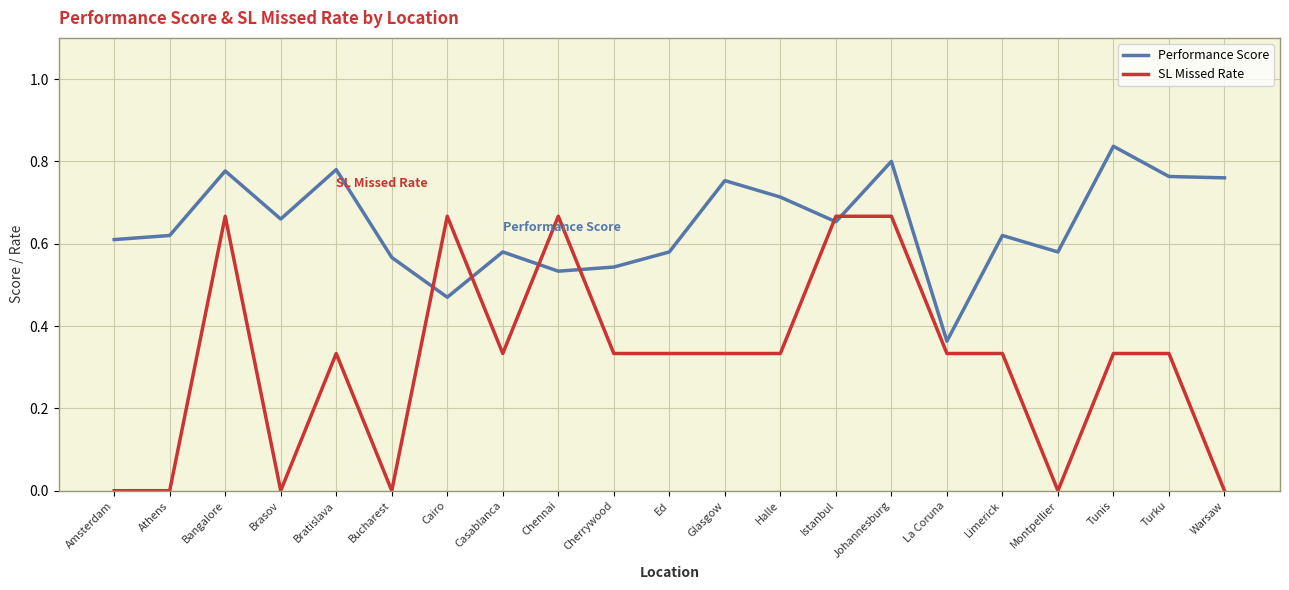

Count the number of data series in this chart.

2